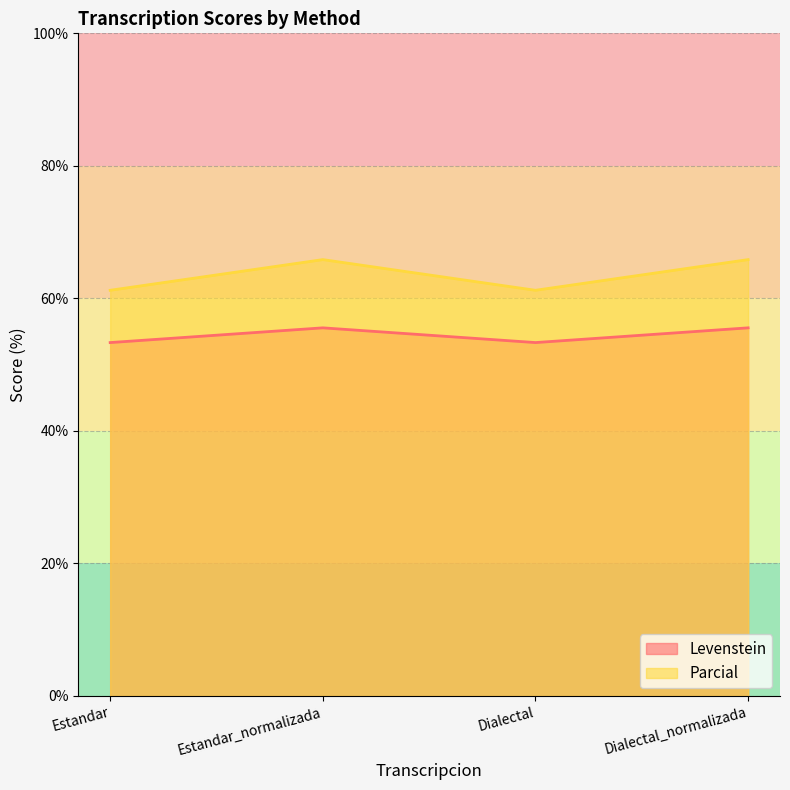

How many data points in Parcial are above 65?

2